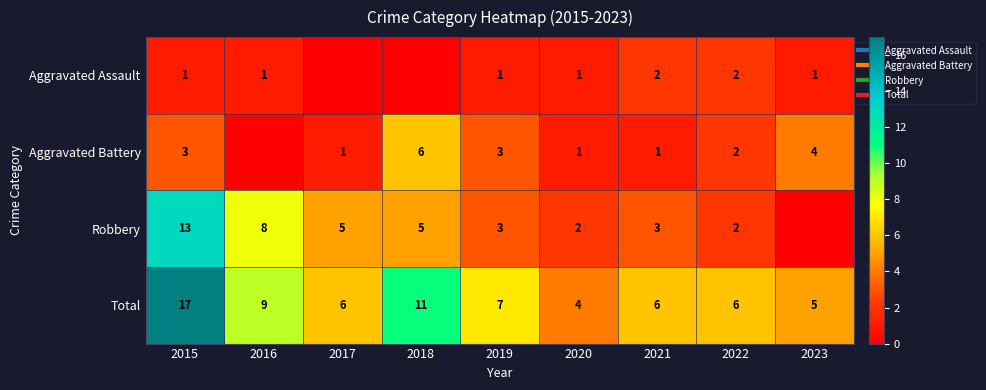

Which series has the largest total across all categories?

Total